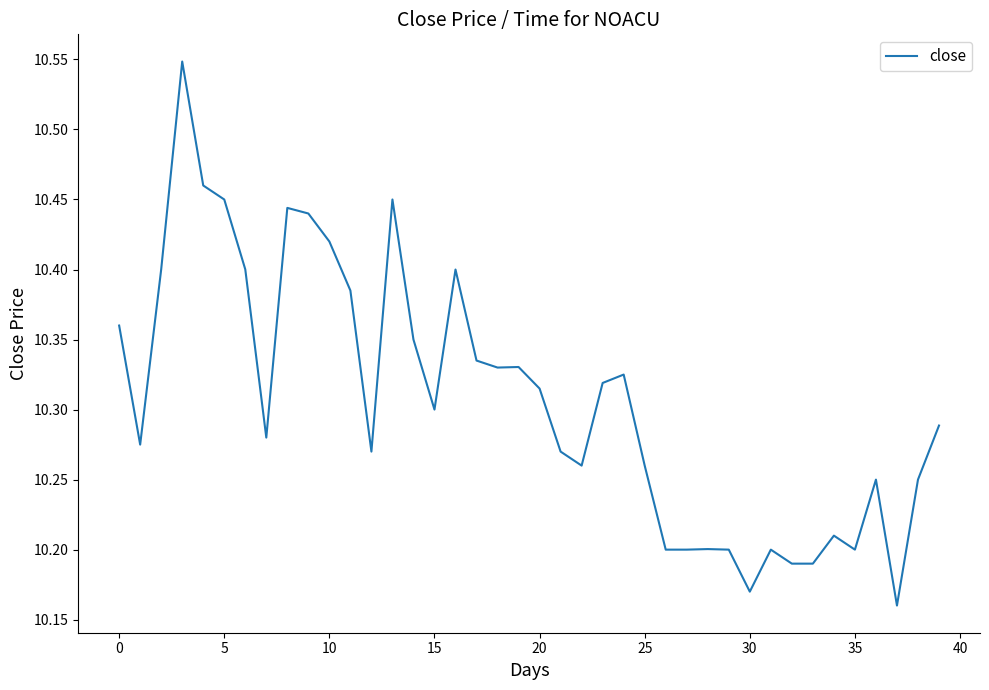

Which label corresponds to the smallest value in the chart?

37